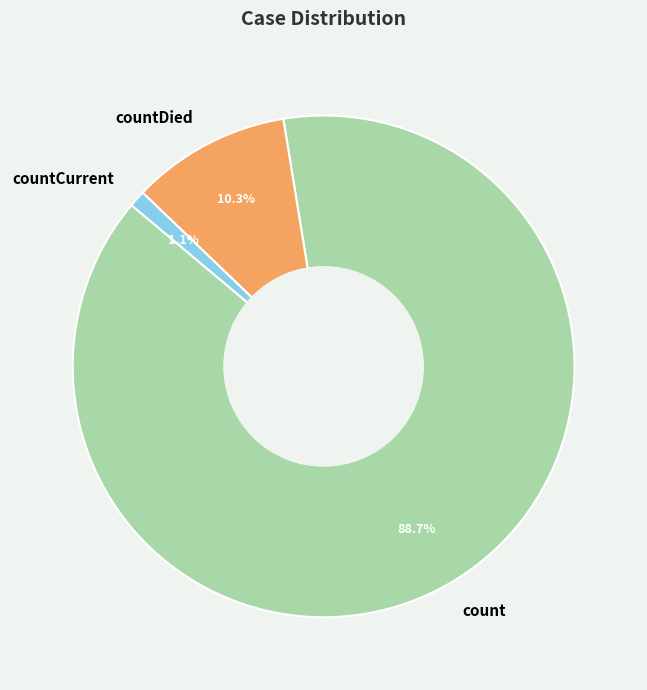

Rank the categories by value from lowest to highest.

countCurrent, countDied, count